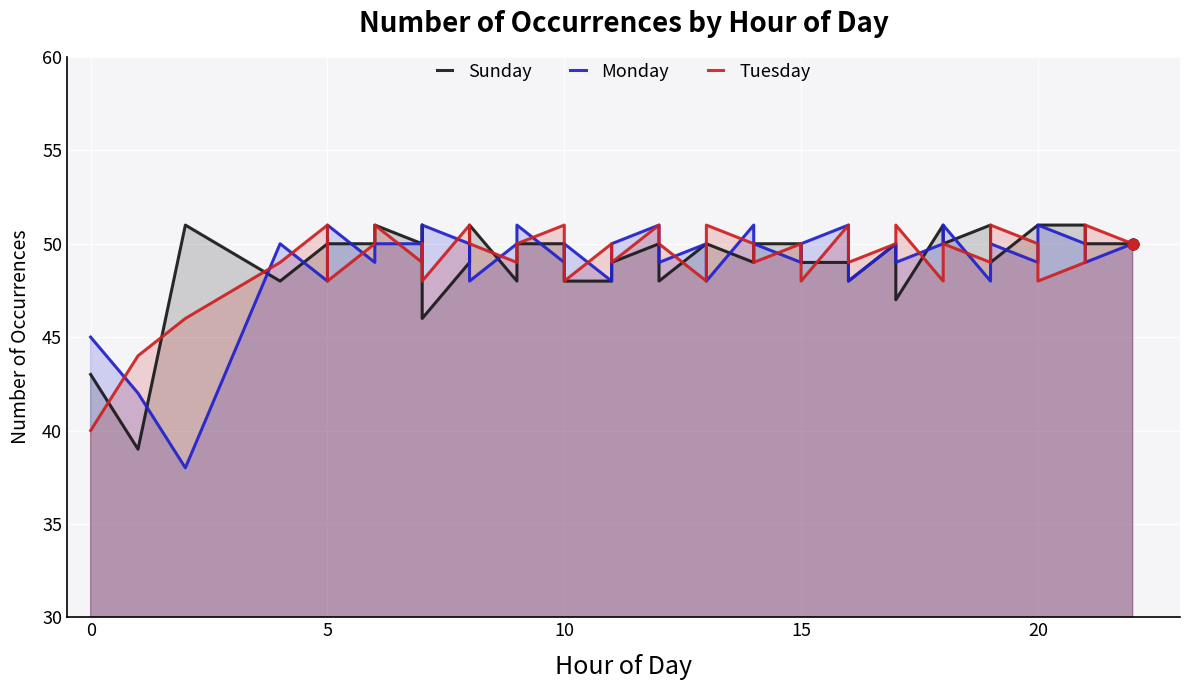

What are all the series names shown in the legend?

Sunday, Monday, Tuesday